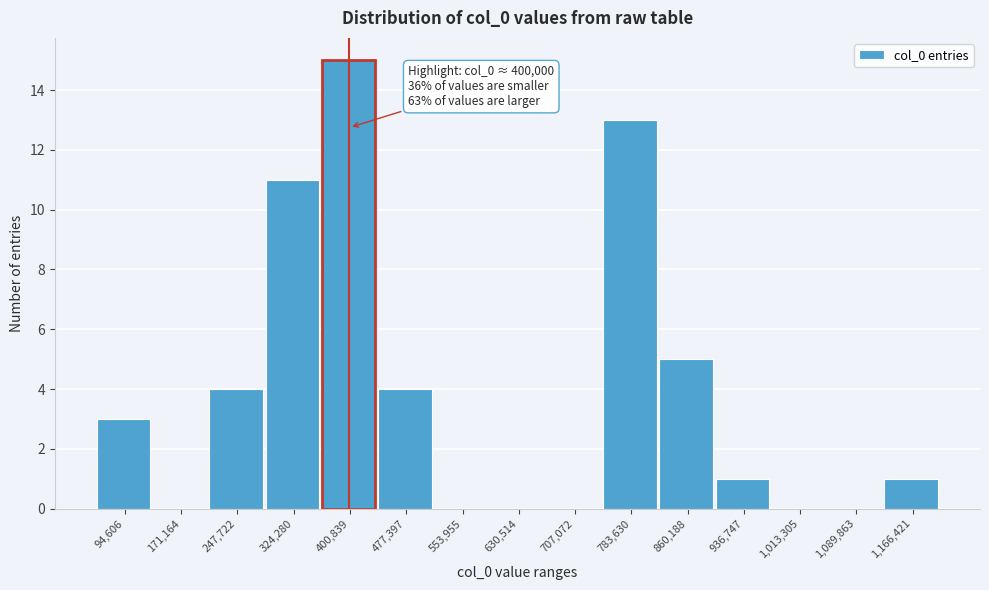

Over which range of the x-axis is the bar tallest?

360000 to 440000